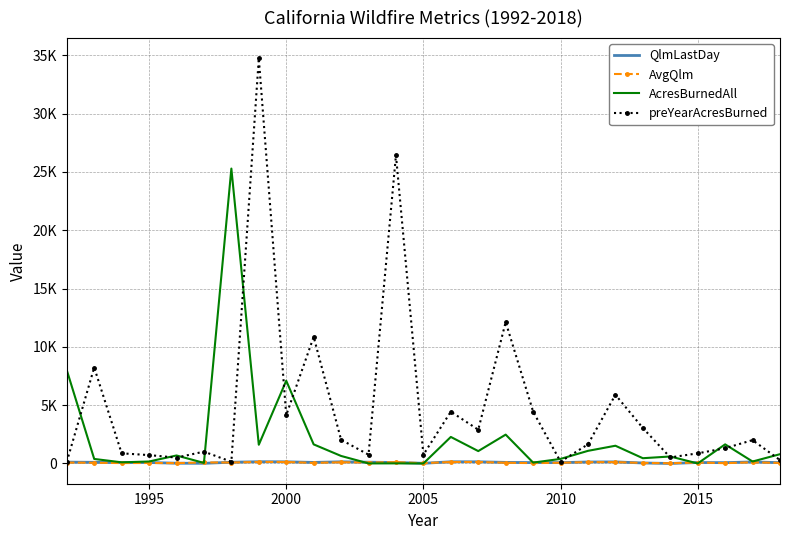

What is the average value of the AcresBurnedAll series?

2156.1